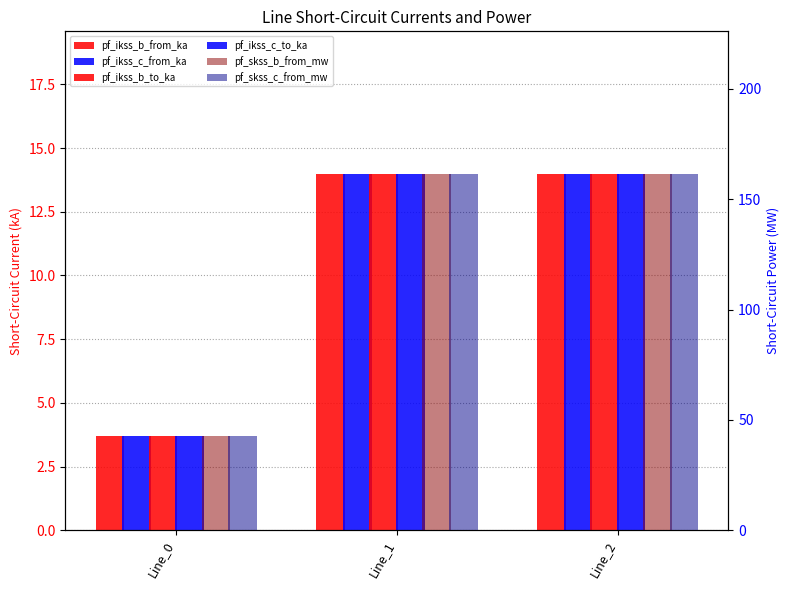

How many bars are there in total?

18